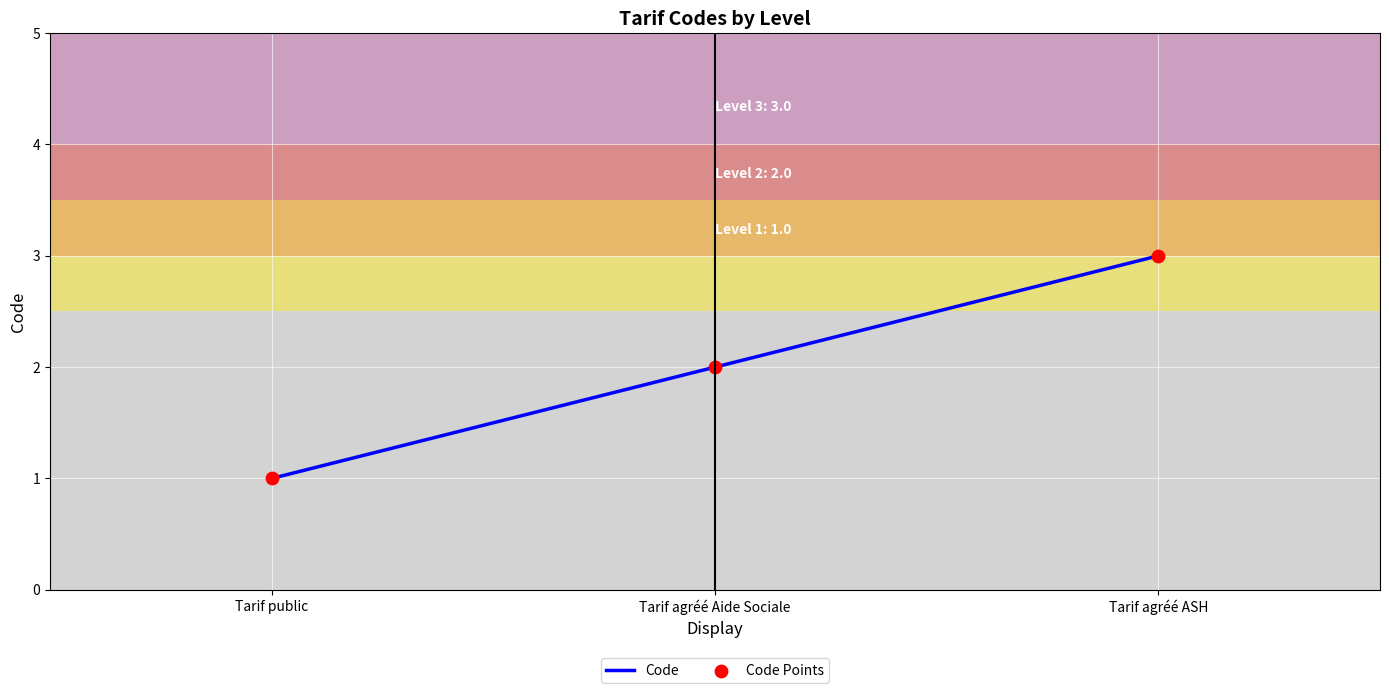

What is the change in value from Tarif public to Tarif agréé ASH?

+2